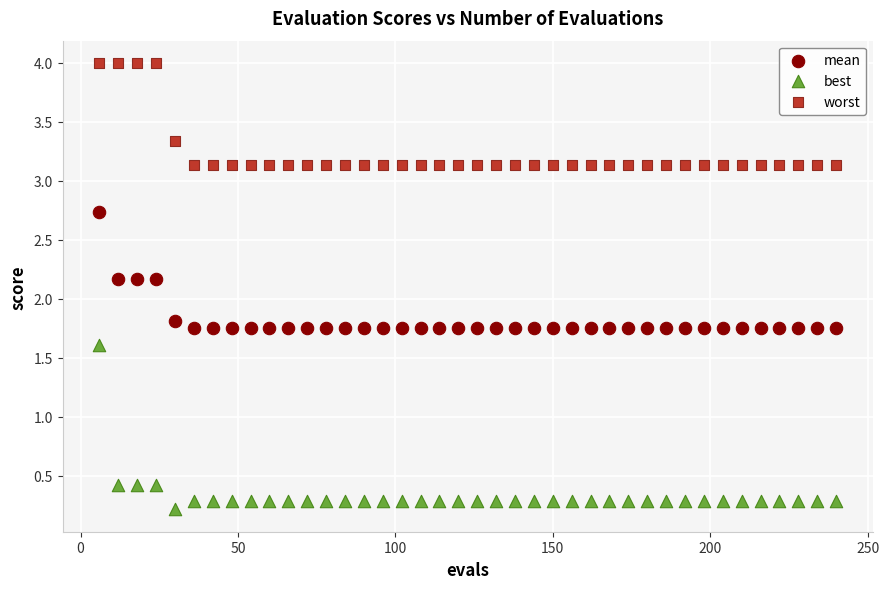

Which series reaches the minimum Y coordinate?

best